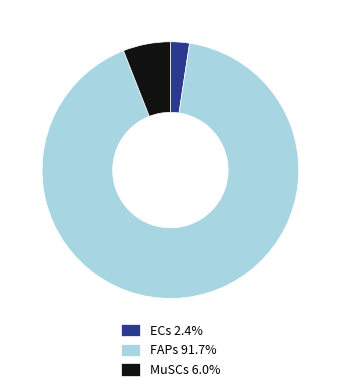

Count the number of slices in the pie.

3